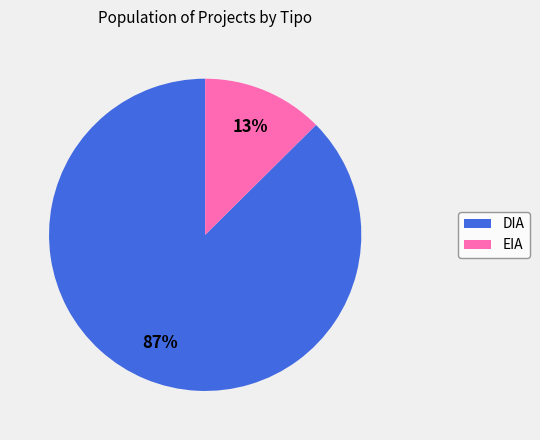

To the nearest percent, what is the average slice percentage?

50%